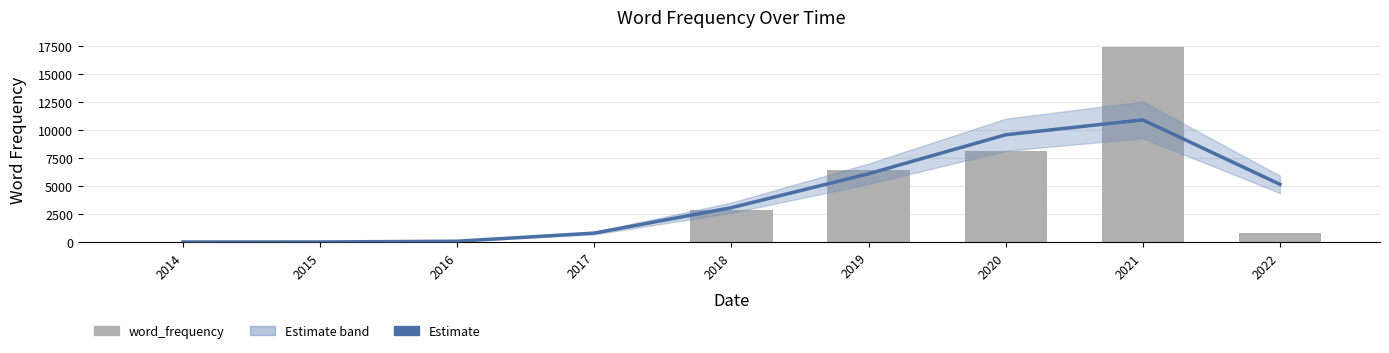

What is the difference between the maximum and minimum values in the Estimate series?

10882.6